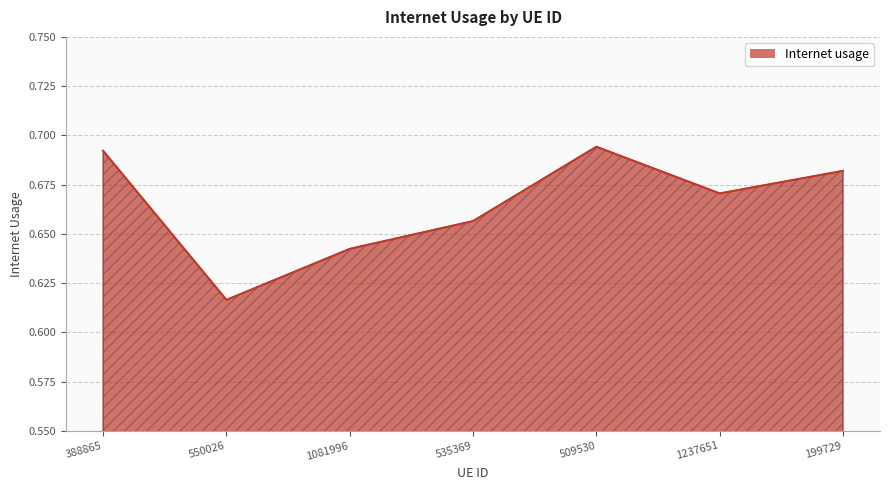

What is the sum of the values at 1237651 and 1081996?

1.3